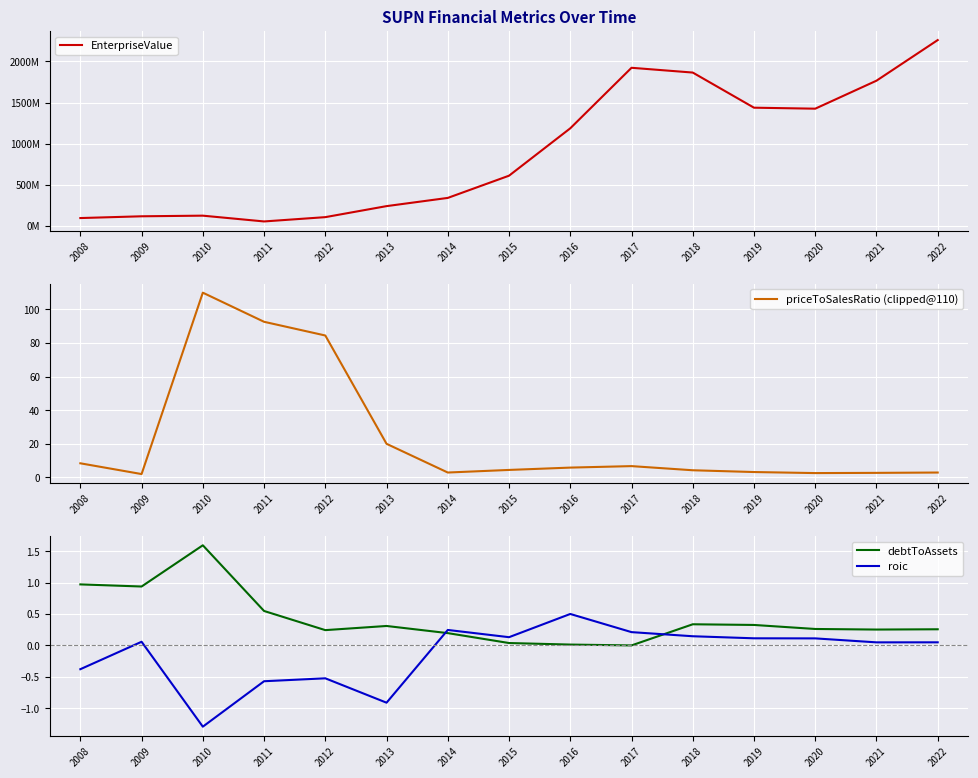

True or false: roic has a value of -0.9 at 2011.

False